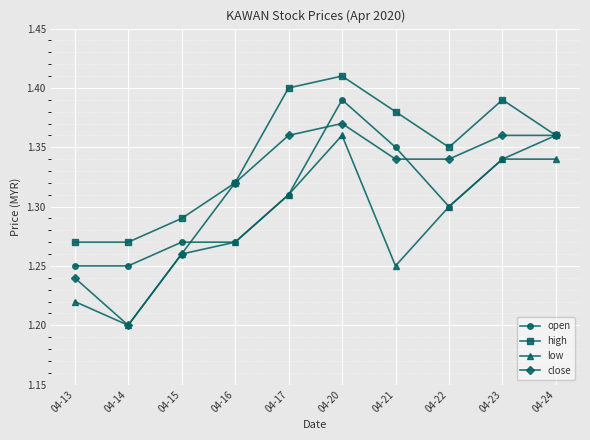

What is the difference between the maximum and minimum values in the open series?

0.1